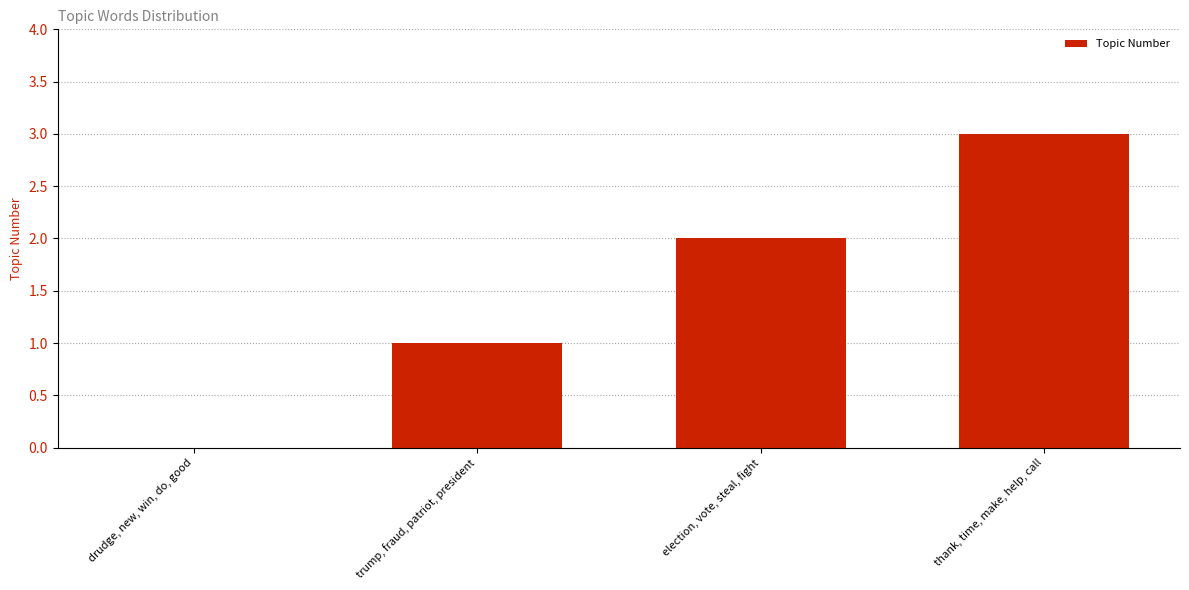

Which category has the highest value across all series?

thank, time, make, help, call